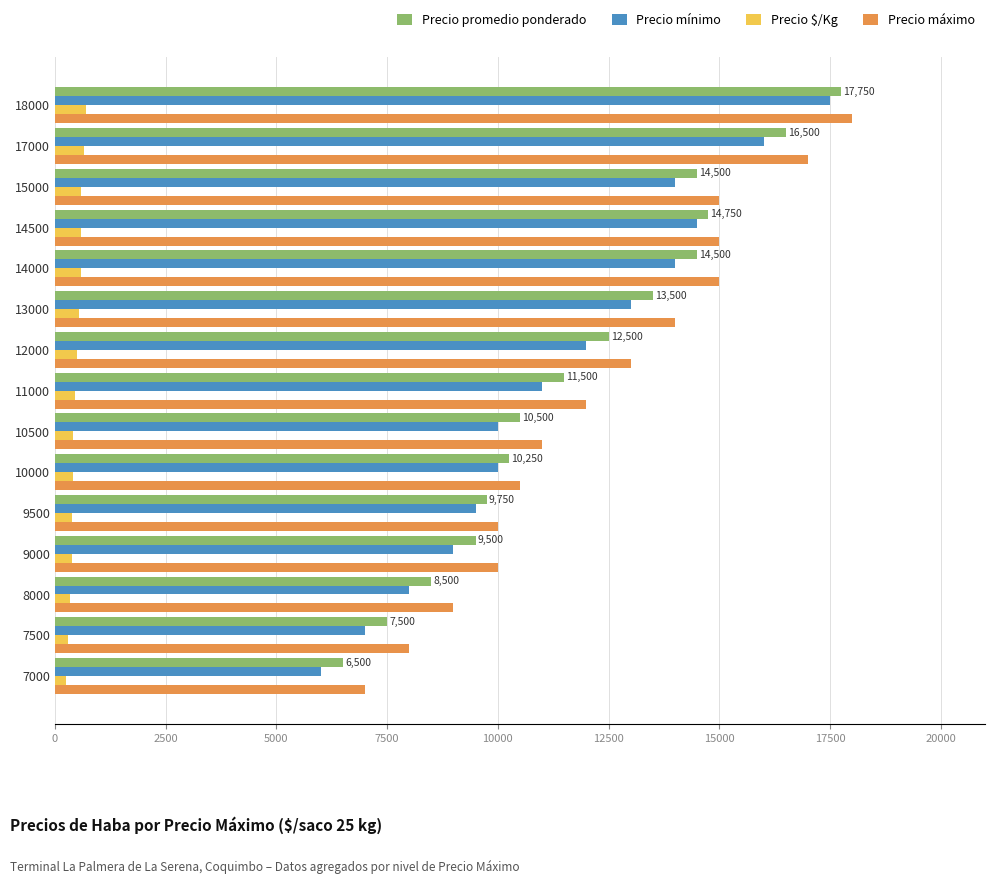

What is the minimum value for Precio mínimo?

6000